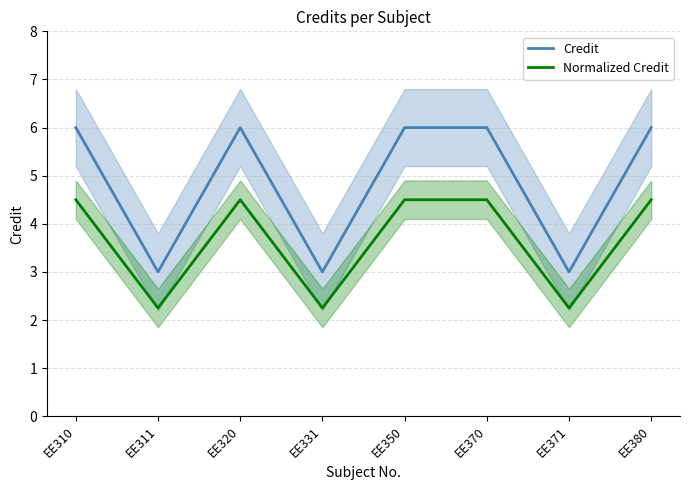

Which series has the largest total across all categories?

Credit